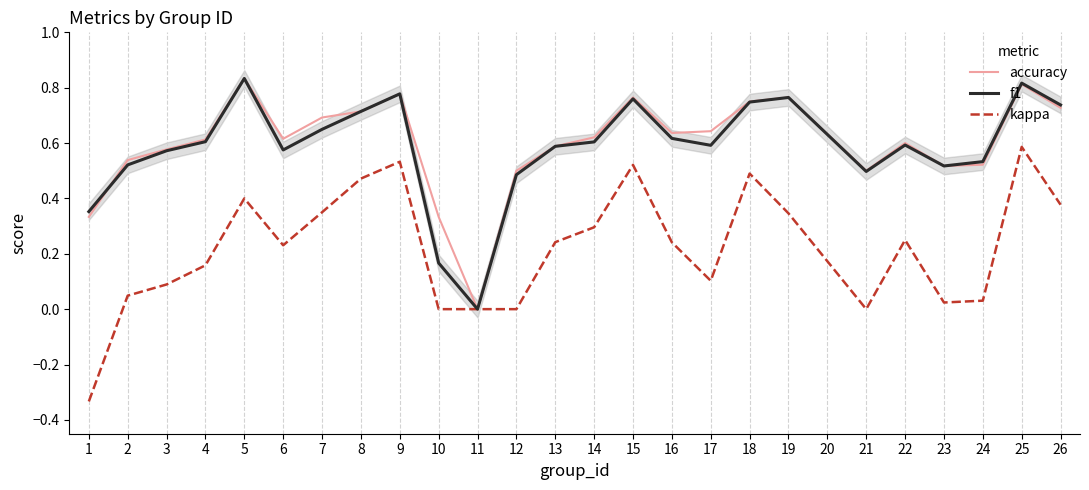

Count the number of categories in the chart.

25